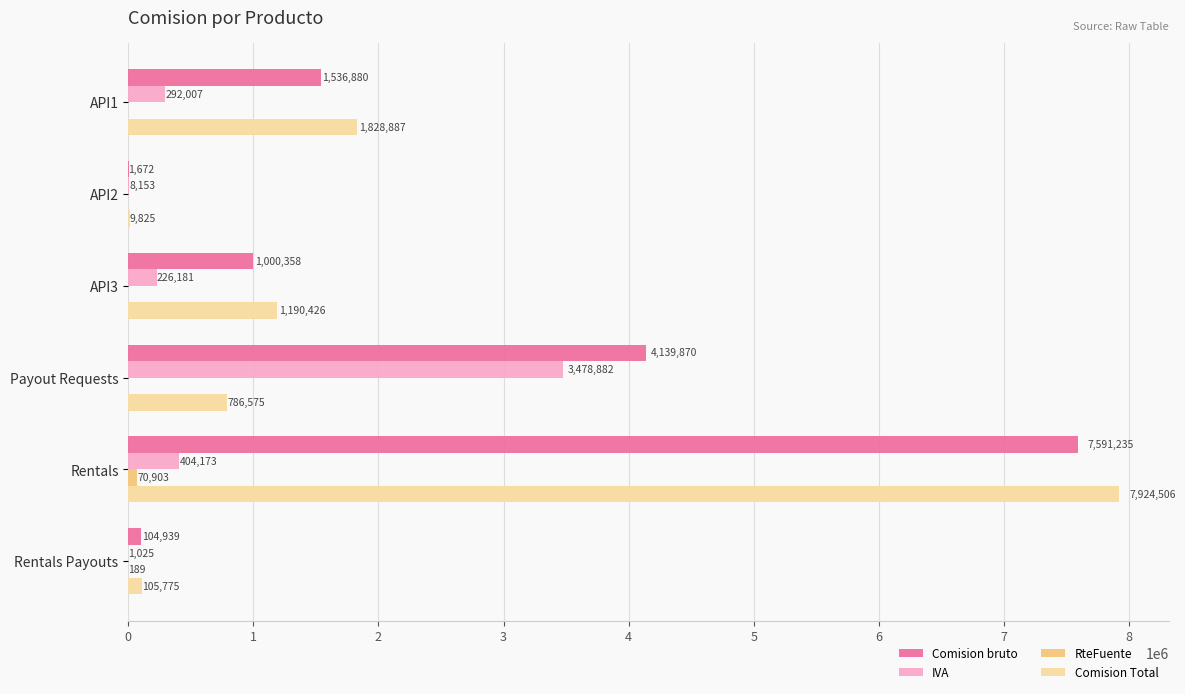

At which label is IVA closest to 1739953?

Rentals